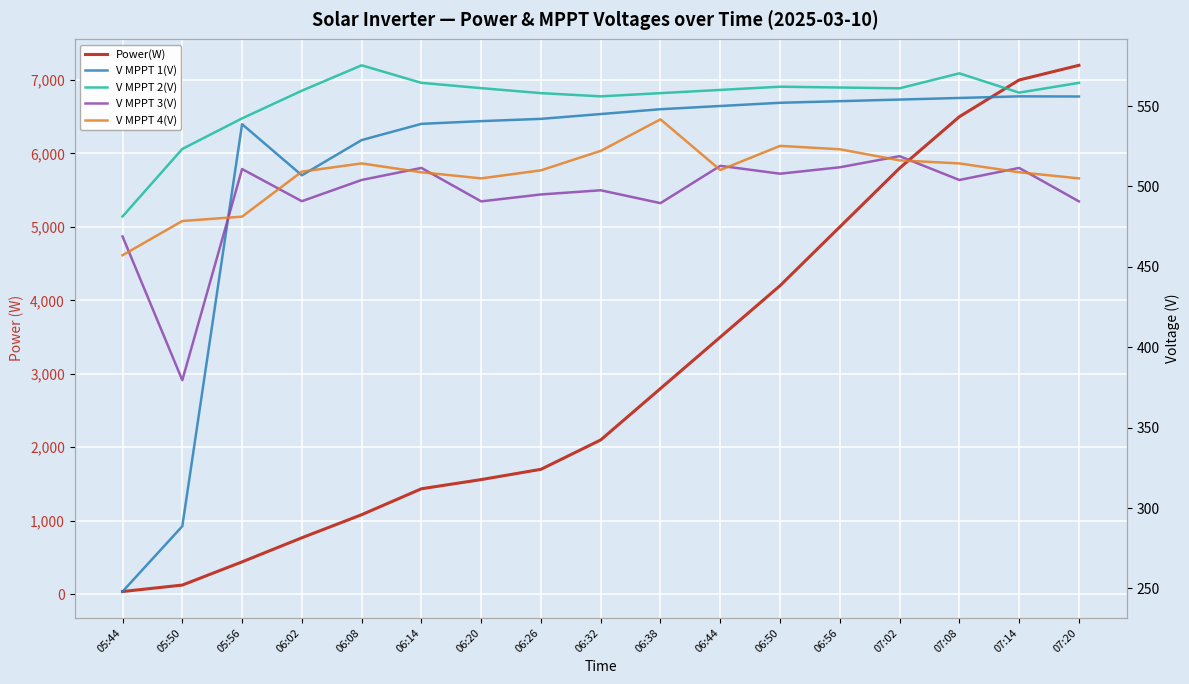

Reading left to right, transcribe all the data shown in this chart.

Power(W): 05:44=36.0	05:50=124.0	05:56=440.0	06:02=768.0	06:08=1082.0	06:14=1435.0	06:20=1560.0	06:26=1700.0	06:32=2100.0	06:38=2800.0	06:44=3500.0	06:50=4200.0	06:56=5000.0	07:02=5800.0	07:08=6500.0	07:14=7000.0	07:20=7200.0
V MPPT 1(V): 05:44=248.1	05:50=288.7	05:56=538.7	06:02=506.9	06:08=528.8	06:14=538.9	06:20=540.6	06:26=542.0	06:32=545.0	06:38=548.0	06:44=550.0	06:50=552.0	06:56=553.0	07:02=554.0	07:08=555.0	07:14=556.0	07:20=555.9
V MPPT 2(V): 05:44=481.3	05:50=523.3	05:56=542.3	06:02=559.5	06:08=575.3	06:14=564.4	06:20=561.1	06:26=558.0	06:32=556.0	06:38=558.0	06:44=560.0	06:50=562.0	06:56=561.5	07:02=561.0	07:08=570.3	07:14=558.3	07:20=564.4
V MPPT 3(V): 05:44=468.9	05:50=379.5	05:56=510.8	06:02=490.8	06:08=504.0	06:14=511.5	06:20=490.7	06:26=495.0	06:32=497.6	06:38=489.6	06:44=512.8	06:50=507.9	06:56=511.9	07:02=518.8	07:08=504.0	07:14=511.5	07:20=490.7
V MPPT 4(V): 05:44=457.2	05:50=478.5	05:56=481.2	06:02=509.2	06:08=514.3	06:14=508.8	06:20=505.0	06:26=510.0	06:32=522.1	06:38=541.7	06:44=510.2	06:50=525.2	06:56=523.1	07:02=516.2	07:08=514.3	07:14=508.8	07:20=505.0